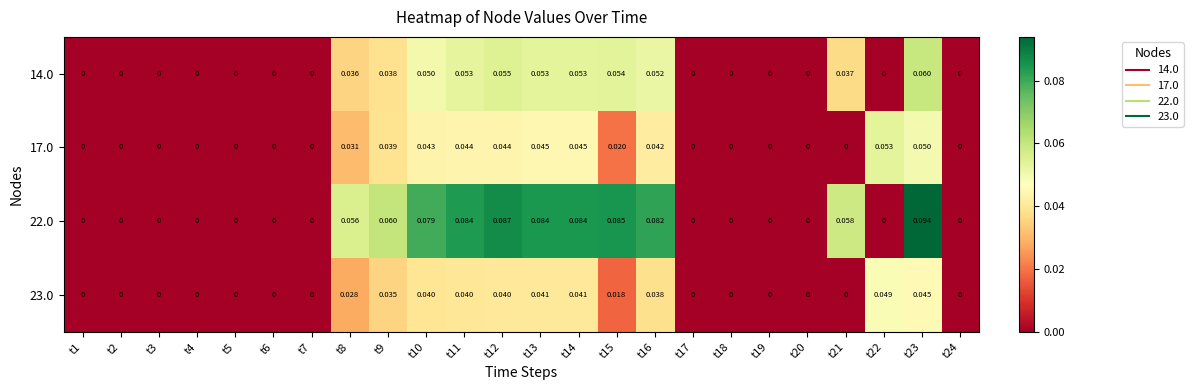

Is the value of 23.0 at t14 greater than the value of 17.0 at t20?

Yes